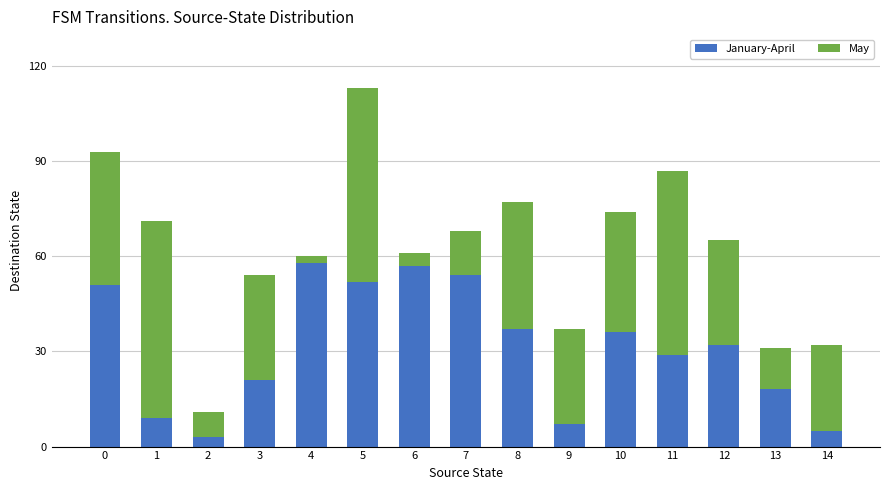

What is the maximum value for January-April?

58